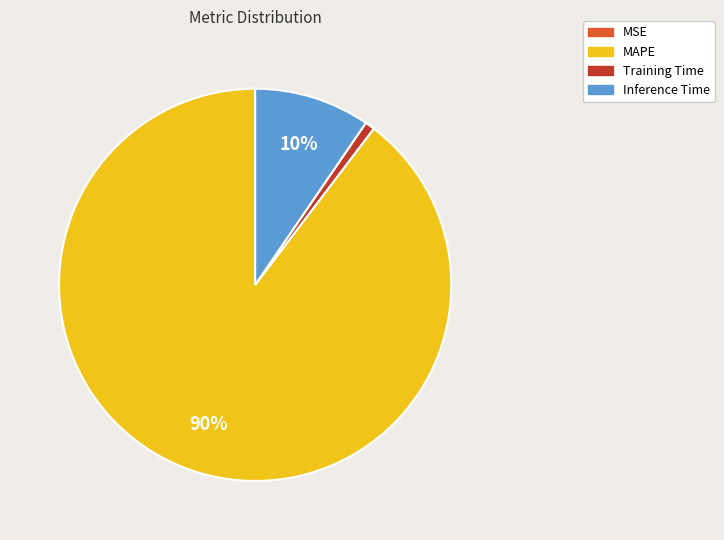

To the nearest percent, what is the average slice percentage?

25%